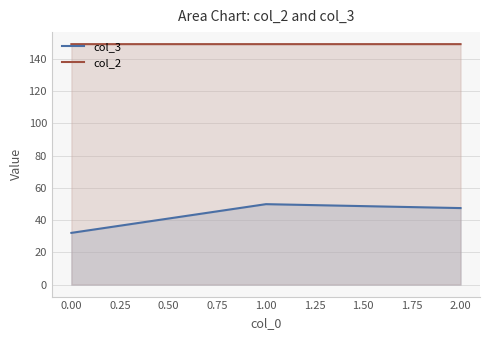

What are all the series names shown in the legend?

col_3, col_2